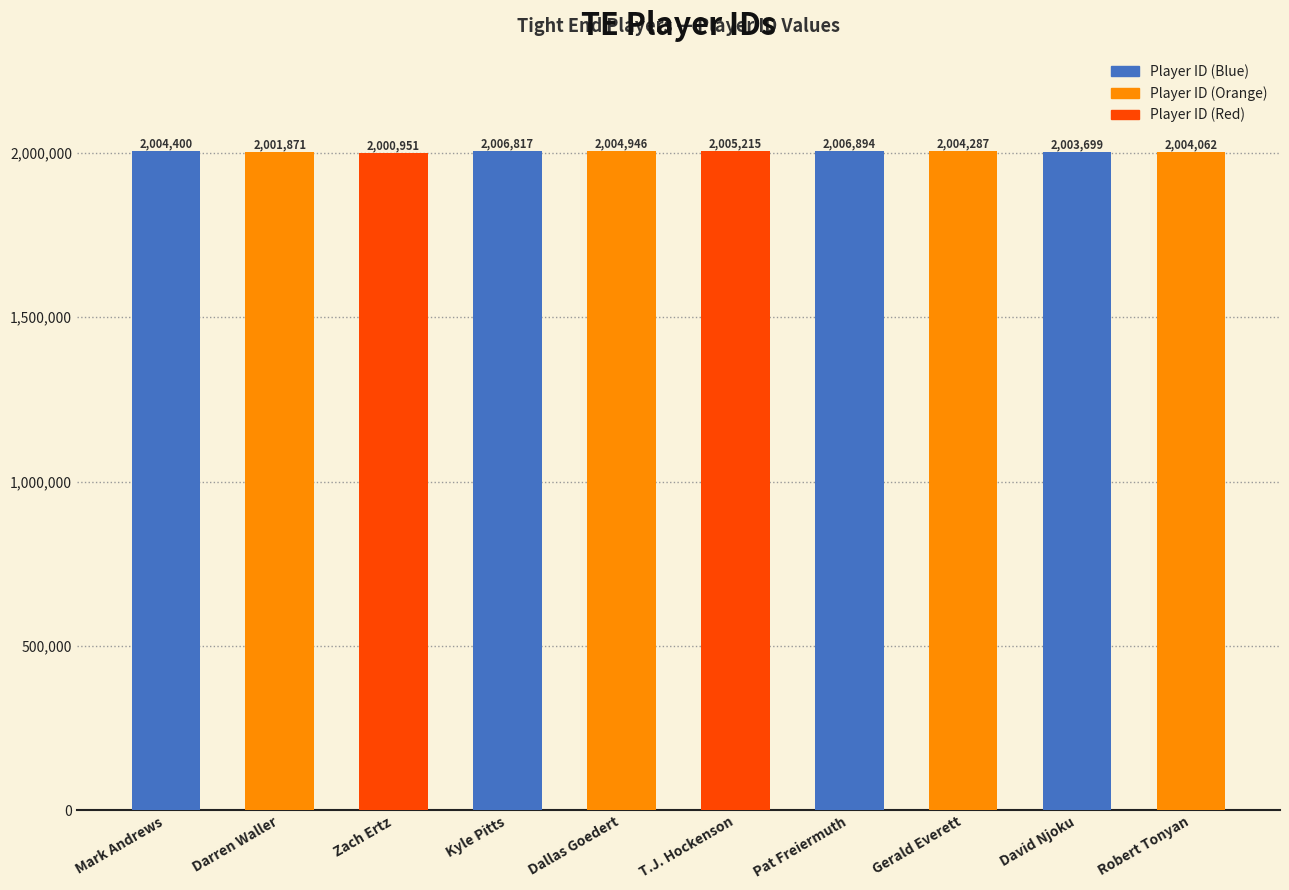

Rank the categories by value from highest to lowest.

Pat Freiermuth, Kyle Pitts, T.J. Hockenson, Dallas Goedert, Mark Andrews, Gerald Everett, Robert Tonyan, David Njoku, Darren Waller, Zach Ertz